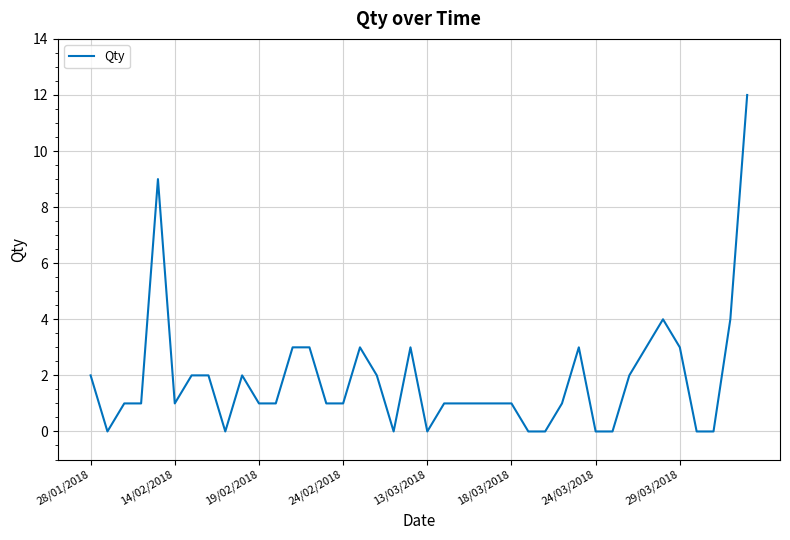

What is the average value?

2